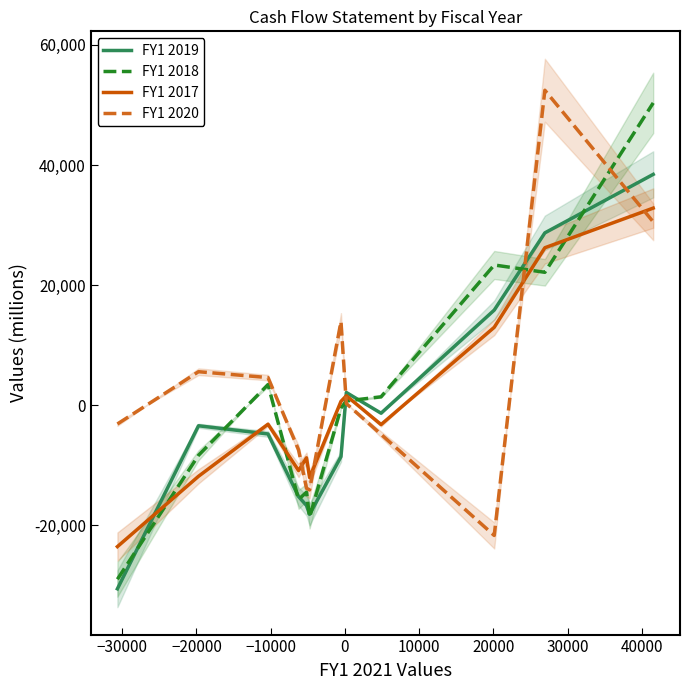

What is the minimum value for FY1 2019?

-30560